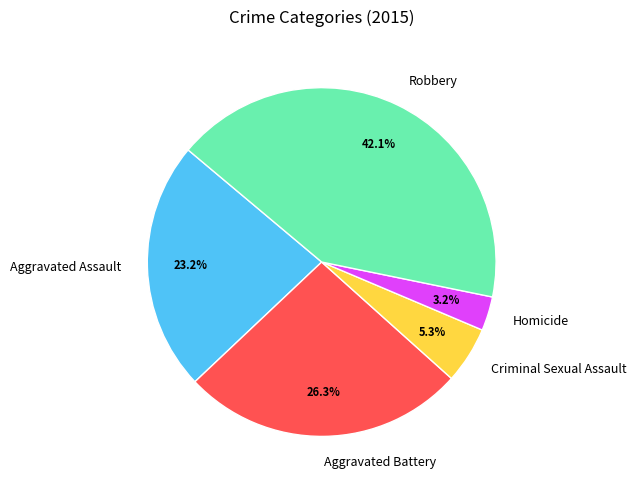

Count the number of slices in the pie.

5